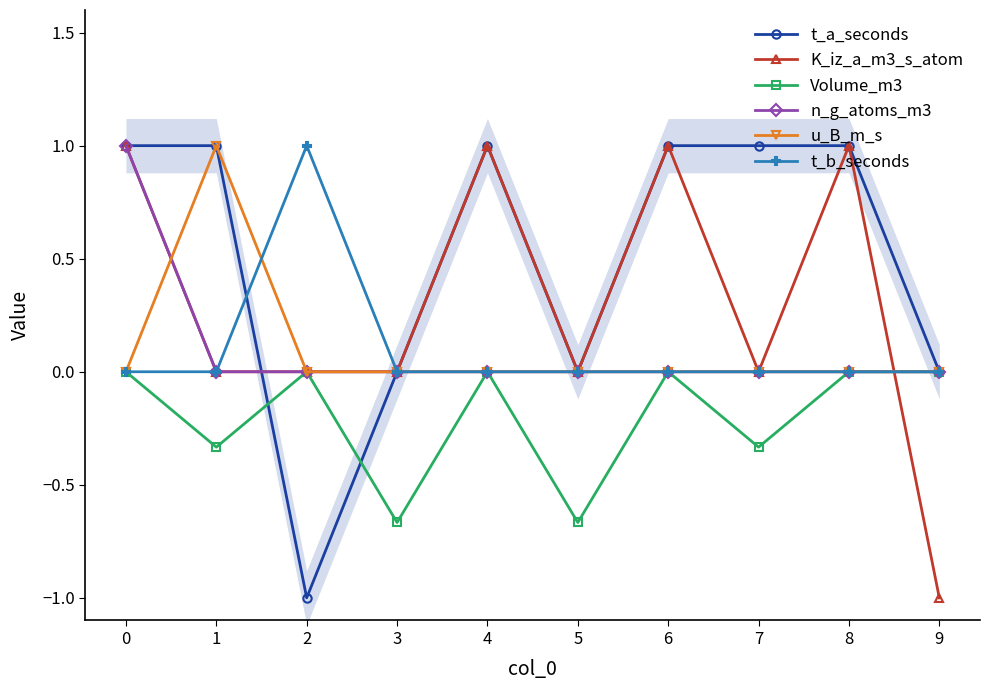

What is the highest value of the K_iz_a_m3_s_atom series?

1.0